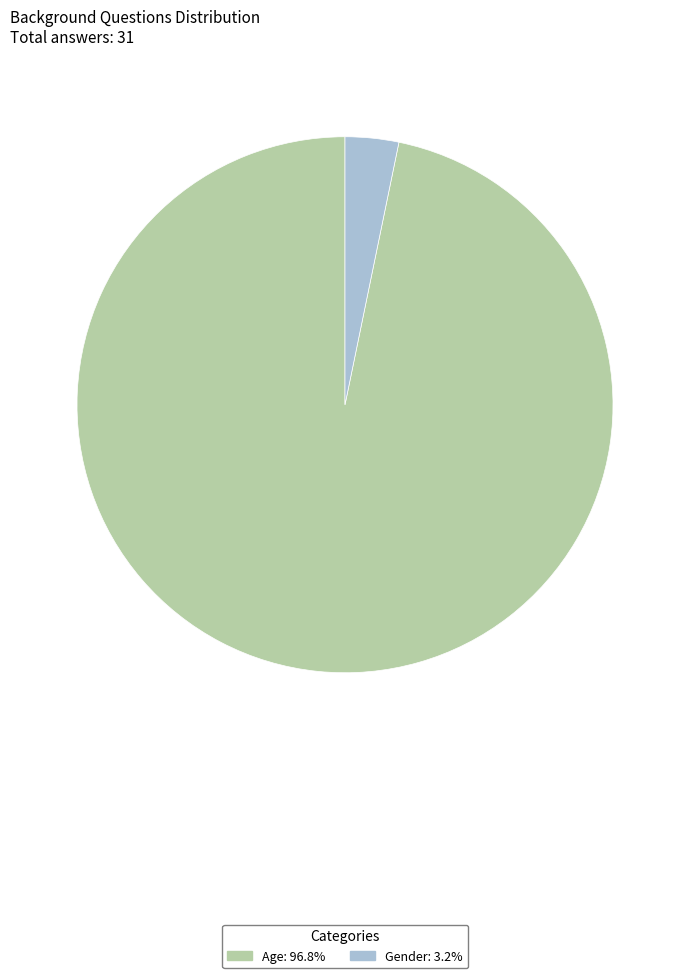

Which category accounts for the majority?

Age